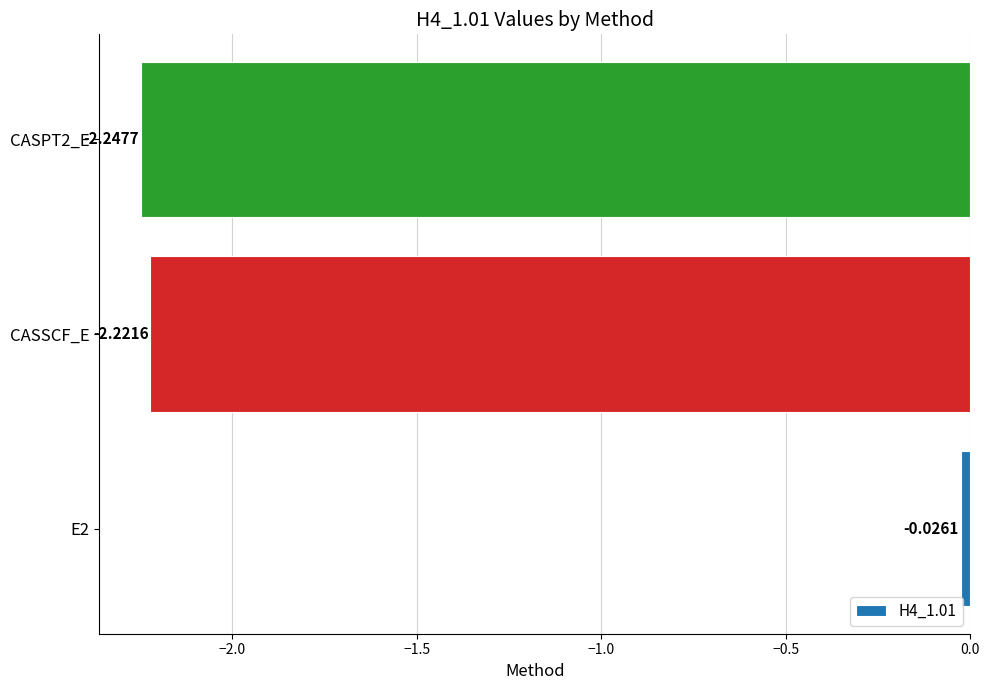

Which has a higher value, E2 or CASSCF_E?

E2